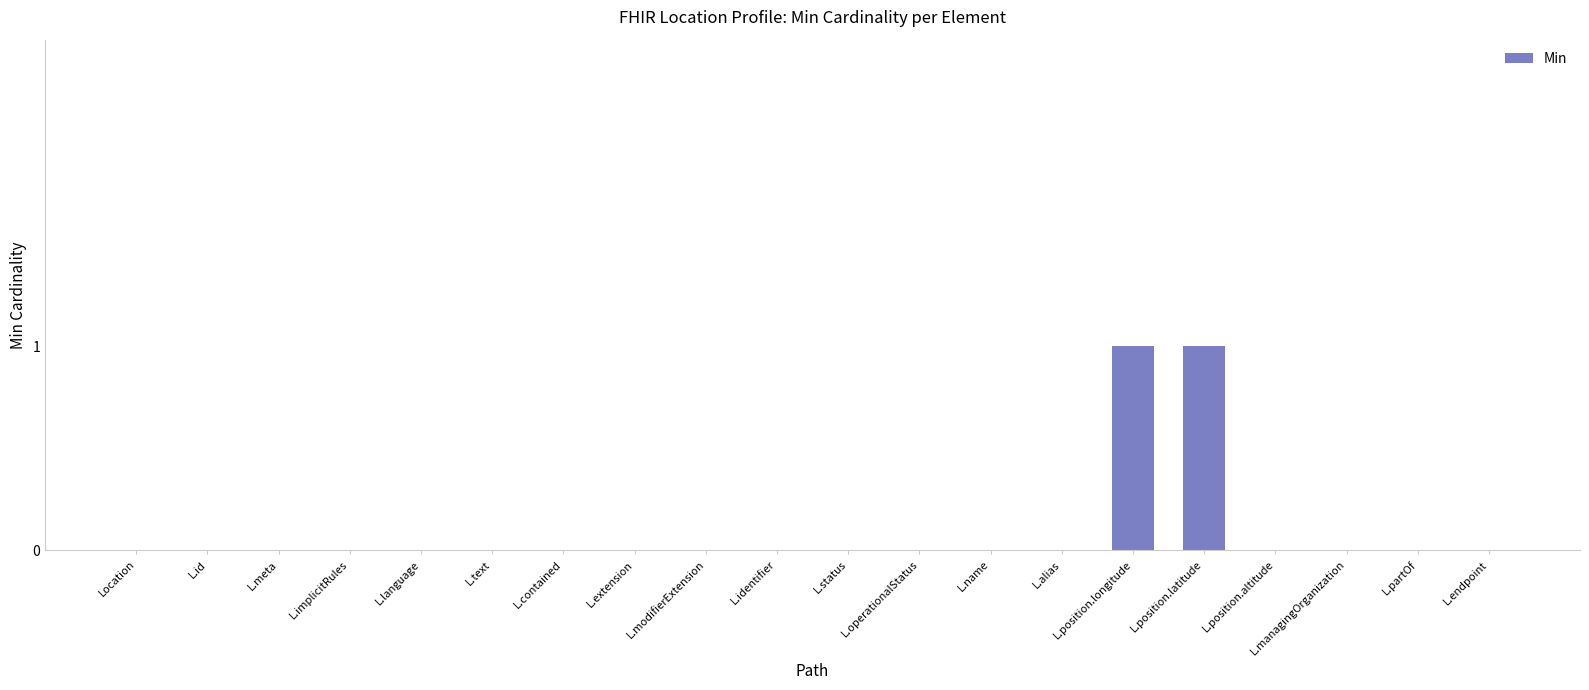

How many data points does each series have?

20